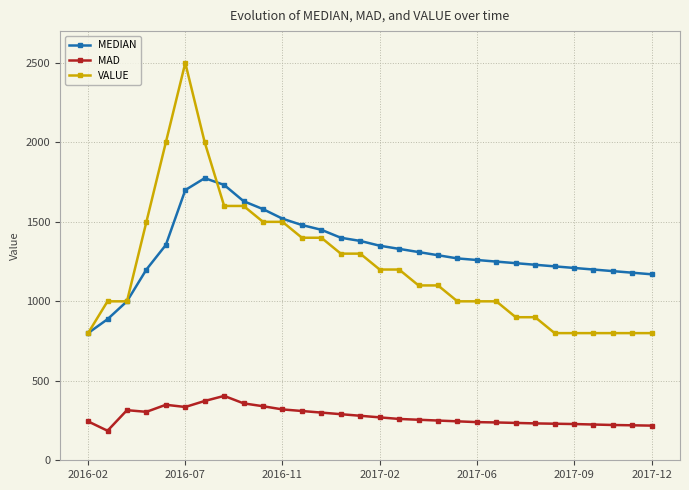

What is the value of the MAD point at the 8th from the left?

405.0